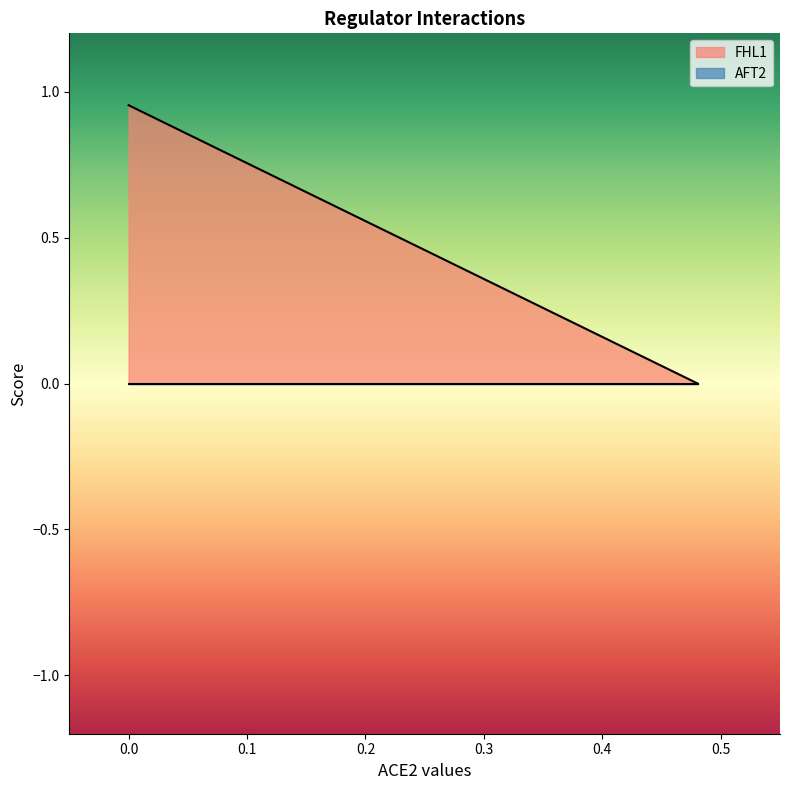

Which series has the largest total across all categories?

FHL1